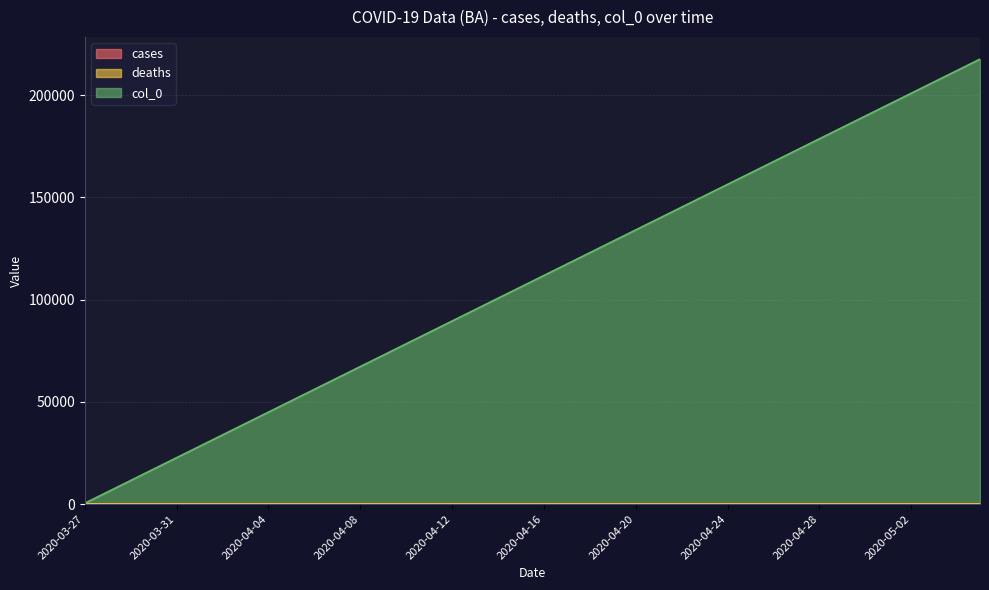

What are all the series names shown in the legend?

cases, deaths, col_0